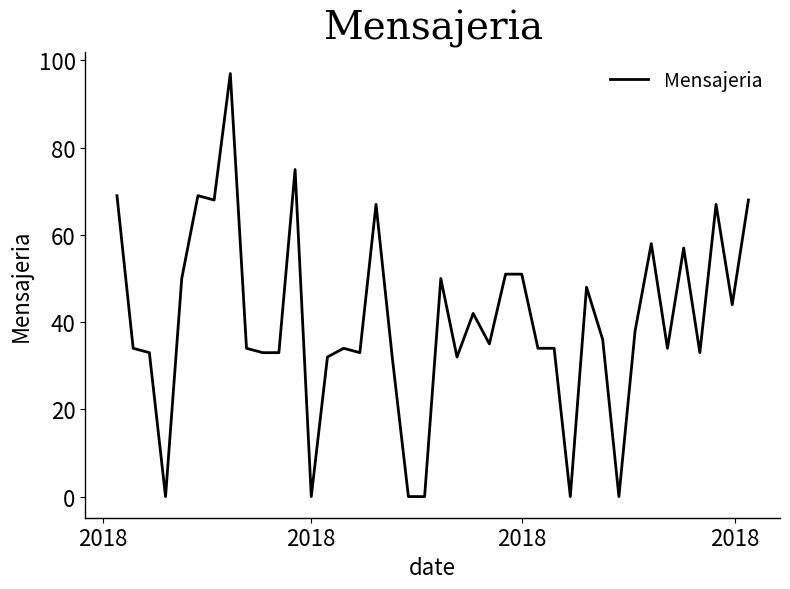

What is the greatest value displayed?

97